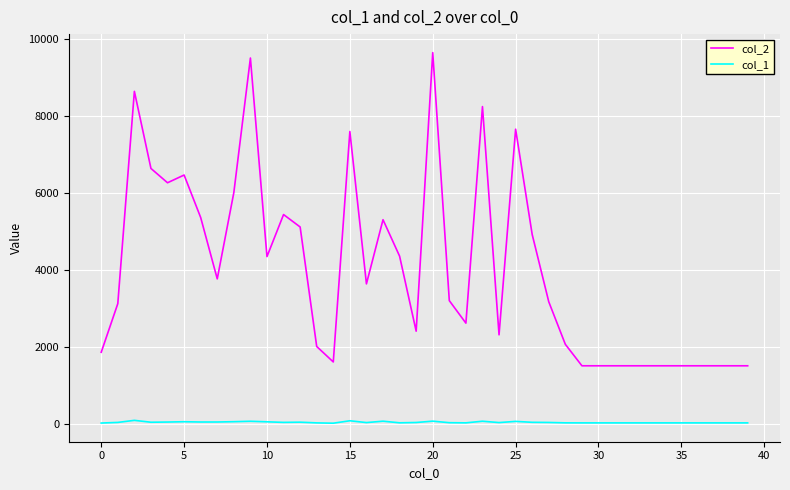

Rank the series by their average value, from lowest to highest.

col_1, col_2